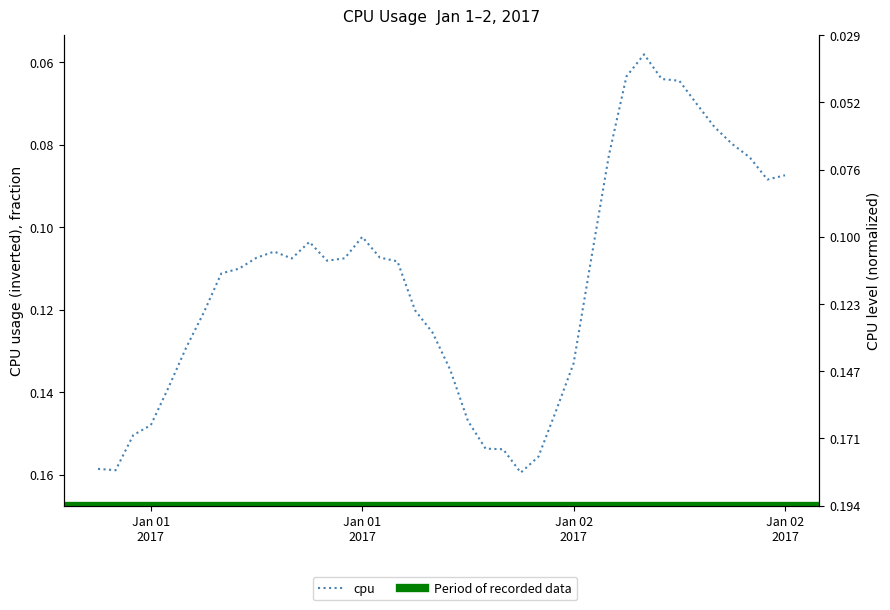

List the labels in order of value, largest first.

2017-01-02 00:00:00, 2017-01-01 01:00:00, 2017-01-01 00:00:00, 2017-01-02 01:00:00, 2017-01-01 23:00:00, 2017-01-01 22:00:00, 2017-01-01 02:00:00, 2017-01-01 03:00:00, 2017-01-01 21:00:00, 2017-01-02 02:00:00, 2017-01-01 04:00:00, 2017-01-01 20:00:00, 2017-01-02 03:00:00, 2017-01-01 05:00:00, 2017-01-01 19:00:00, 2017-01-01 06:00:00, 2017-01-01 18:00:00, 2017-01-01 07:00:00, 2017-01-01 08:00:00, 2017-01-01 17:00:00, 2017-01-01 13:00:00, 2017-01-02 04:00:00, 2017-01-01 11:00:00, 2017-01-01 14:00:00, 2017-01-01 09:00:00, 2017-01-01 16:00:00, 2017-01-01 10:00:00, 2017-01-01 12:00:00, 2017-01-01 15:00:00, 2017-01-02 14:00:00, 2017-01-02 15:00:00, 2017-01-02 13:00:00, 2017-01-02 05:00:00, 2017-01-02 12:00:00, 2017-01-02 11:00:00, 2017-01-02 10:00:00, 2017-01-02 09:00:00, 2017-01-02 08:00:00, 2017-01-02 06:00:00, 2017-01-02 07:00:00